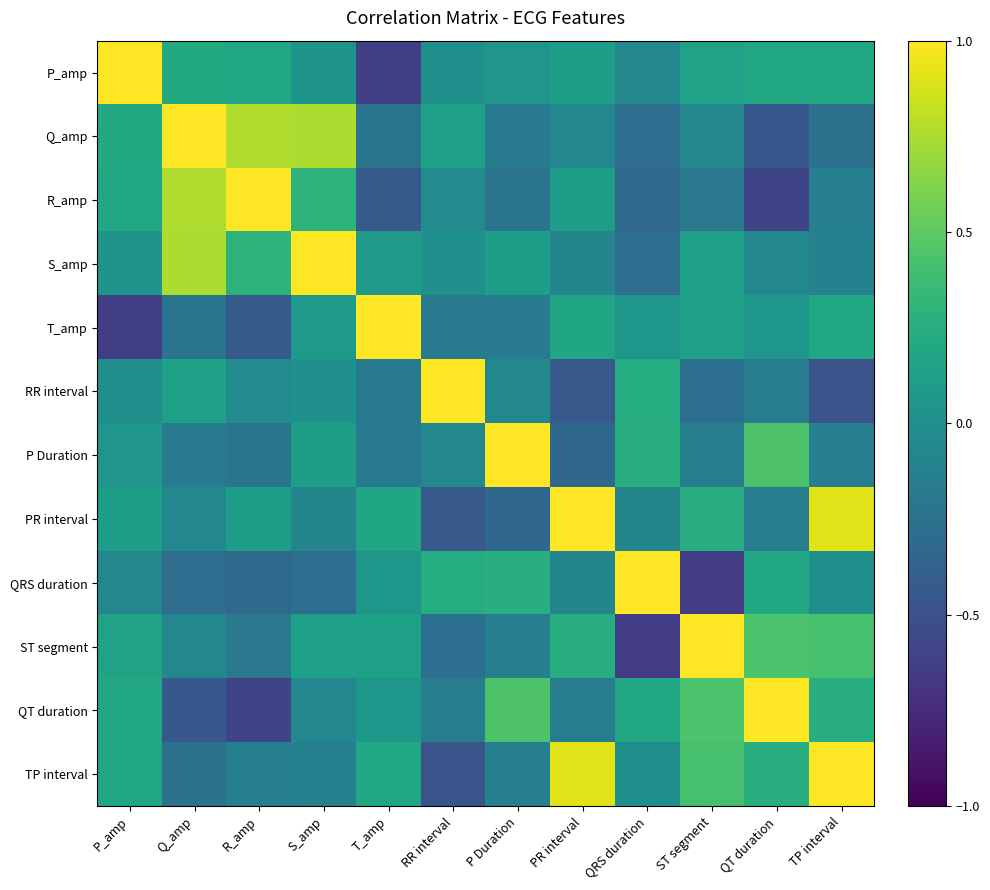

Between R_amp and QRS duration, which is larger?

R_amp